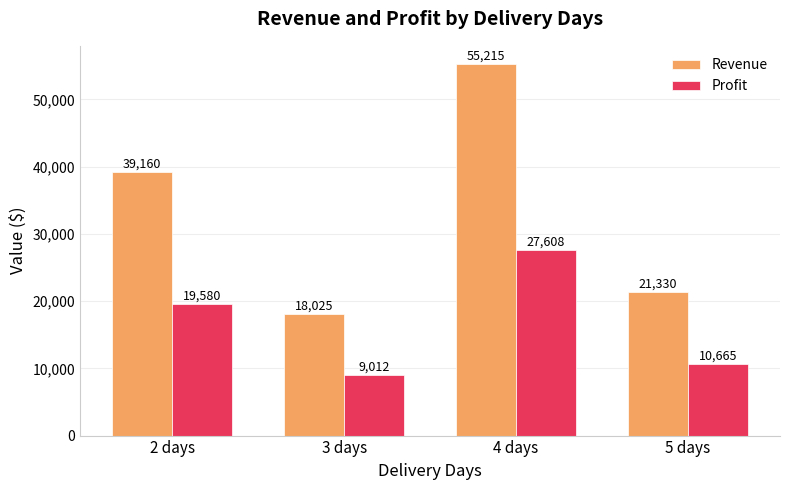

What is the approximate value of Revenue at 3 days?

18025.0